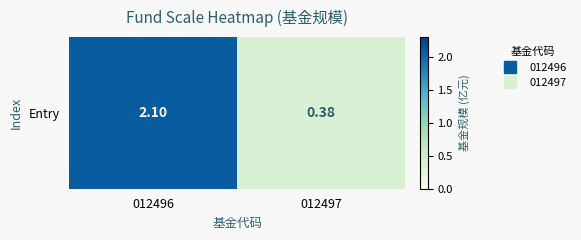

Between 012496 and 012497, which is larger?

012496